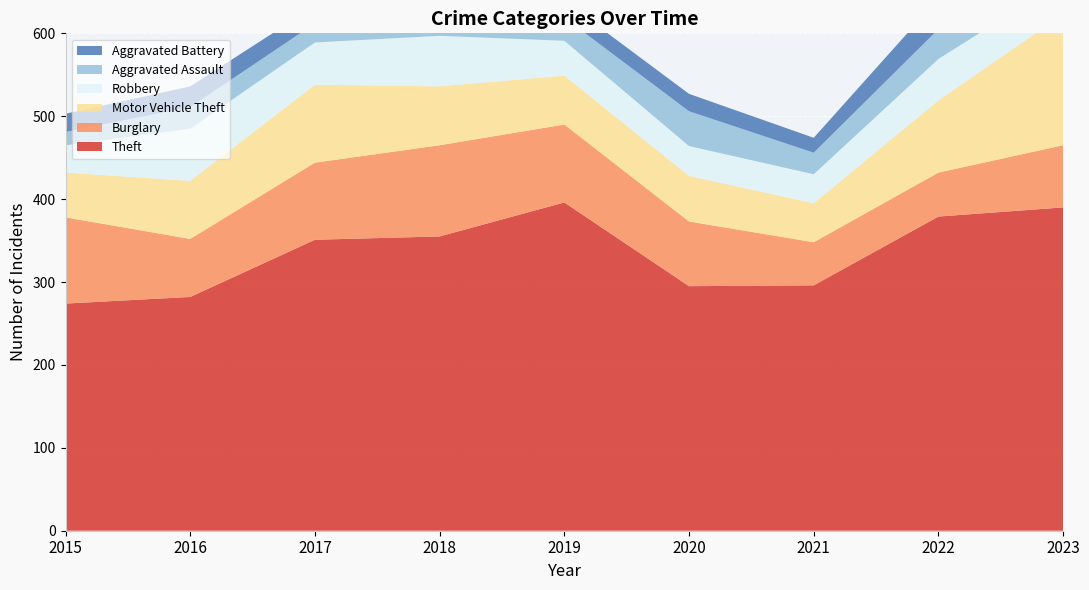

Reading right to left, list all the values displayed in this chart.

Theft: 390	379	296	295	396	355	351	282	274
Burglary: 75	53	52	78	94	110	93	70	104
Motor Vehicle Theft: 158	87	47	55	59	71	94	70	54
Robbery: 41	50	35	36	42	61	51	63	33
Aggravated Assault: 40	36	26	42	28	33	23	26	16
Aggravated Battery: 43	37	18	21	20	28	21	25	22